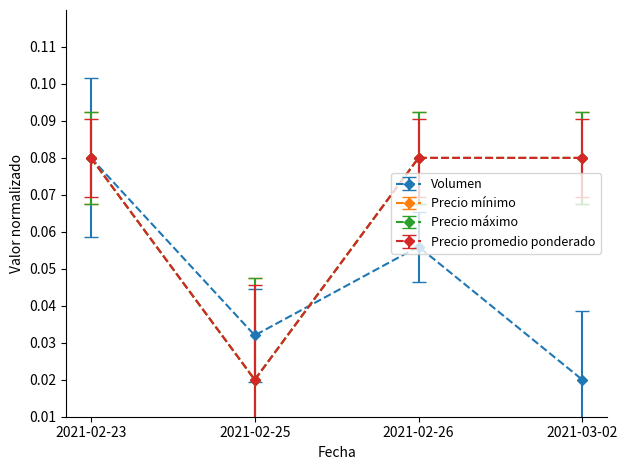

Does the chart have visible grid lines?

No